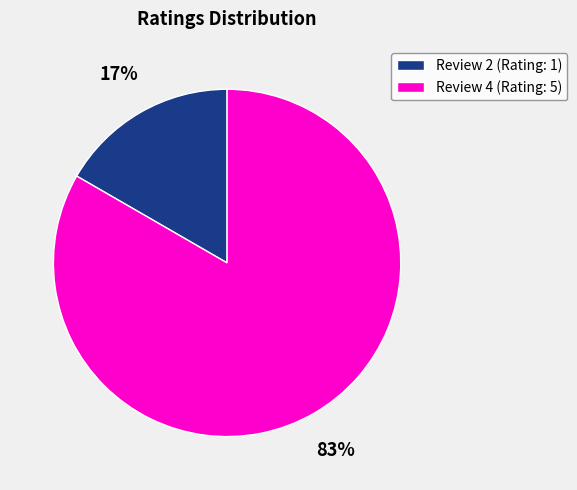

Between Review 4 and Review 2, which is larger?

Review 4